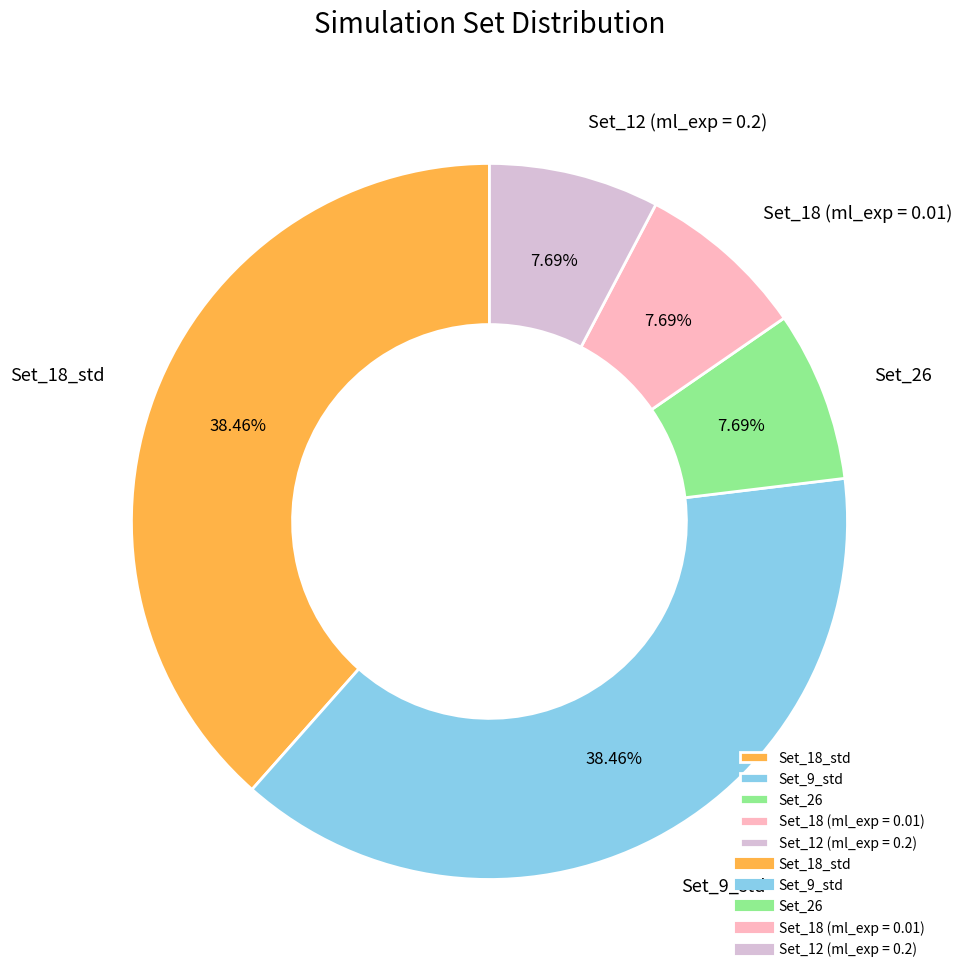

What percentage is the Set_18 (ml_exp = 0.01) slice, to the nearest percent?

8%